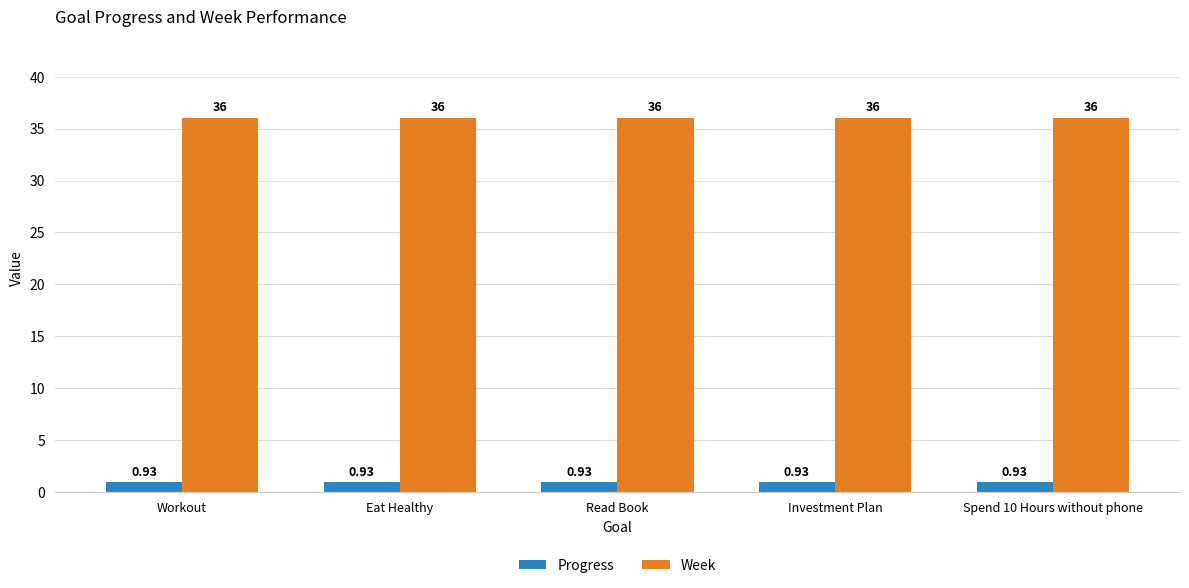

How many categories are shown in the chart?

5